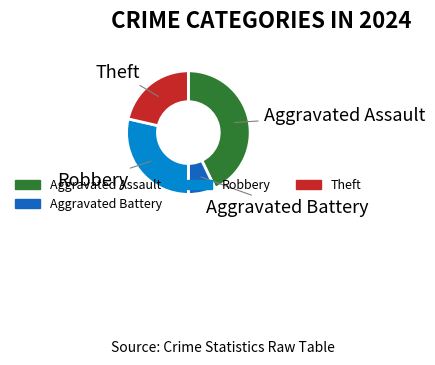

Is there a majority slice in this chart?

No